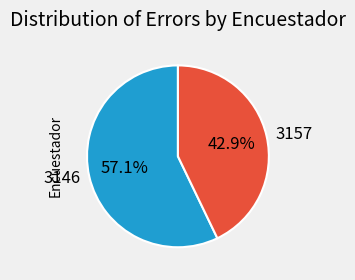

Rank the categories by value from lowest to highest.

3157, 3146